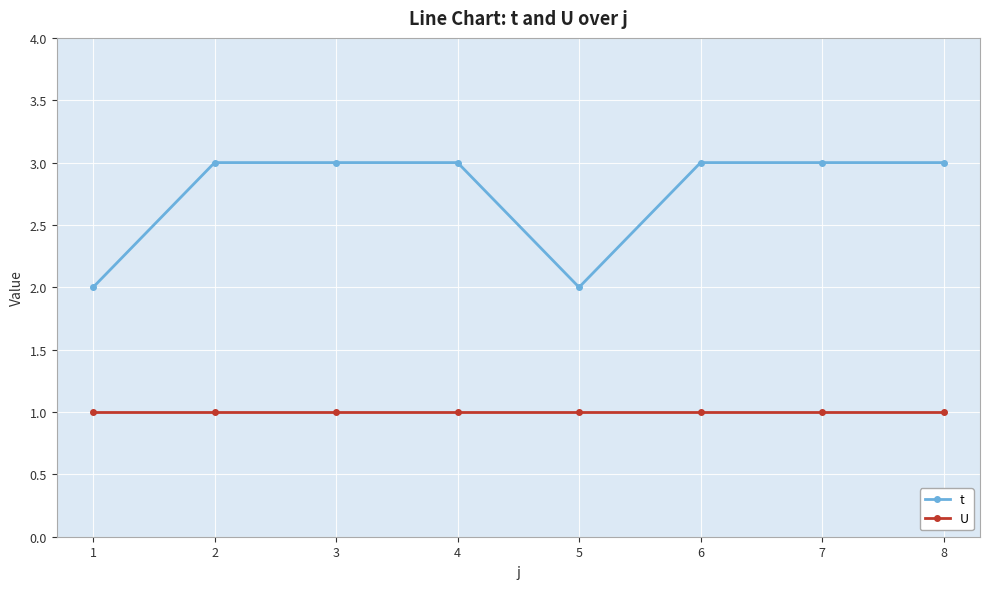

Is it true that U equals 1 at 4?

True